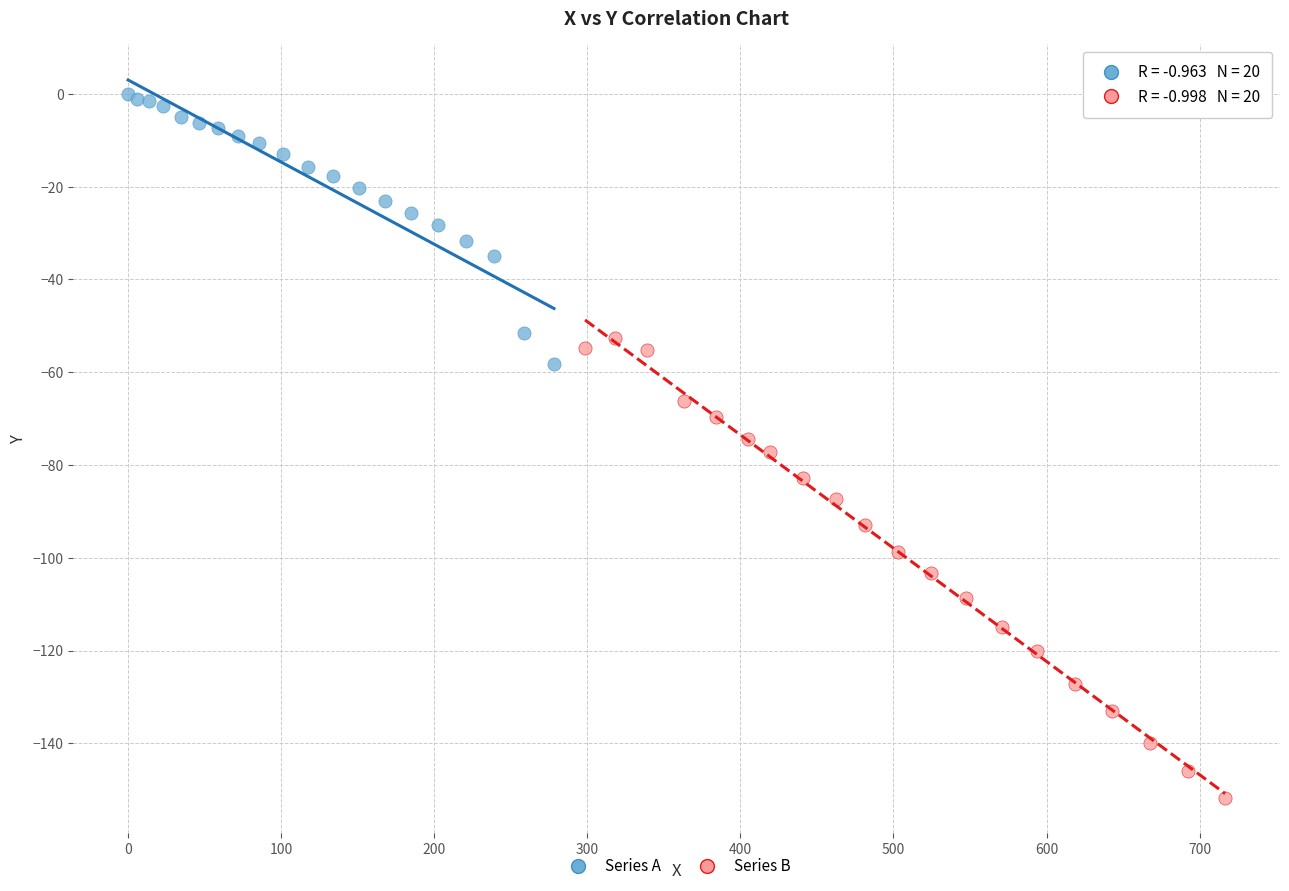

Which series reaches the minimum Y coordinate?

Series B